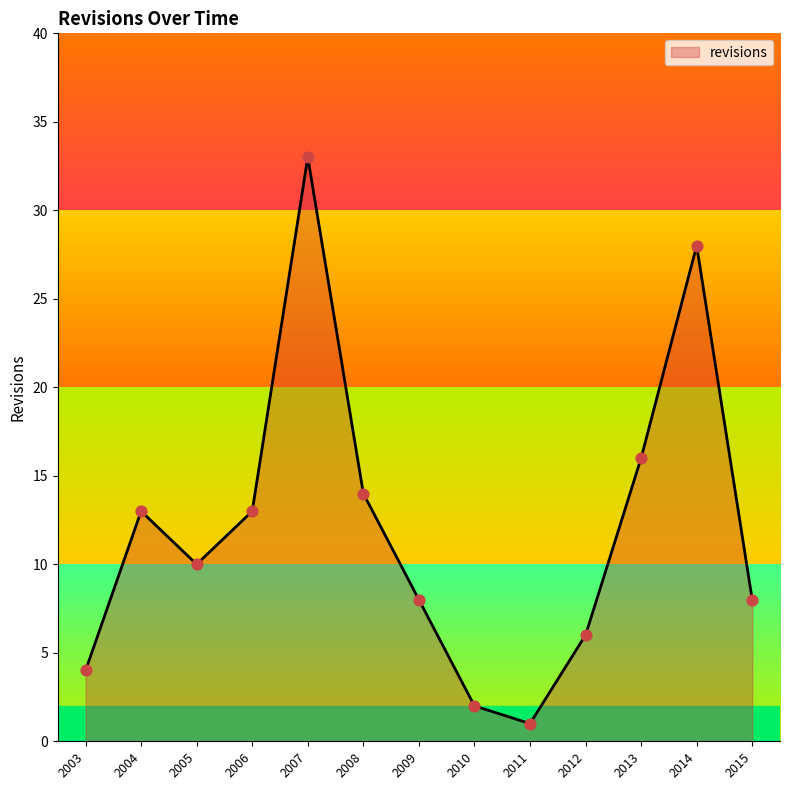

Which has a higher value, 2010 or 2005?

2005